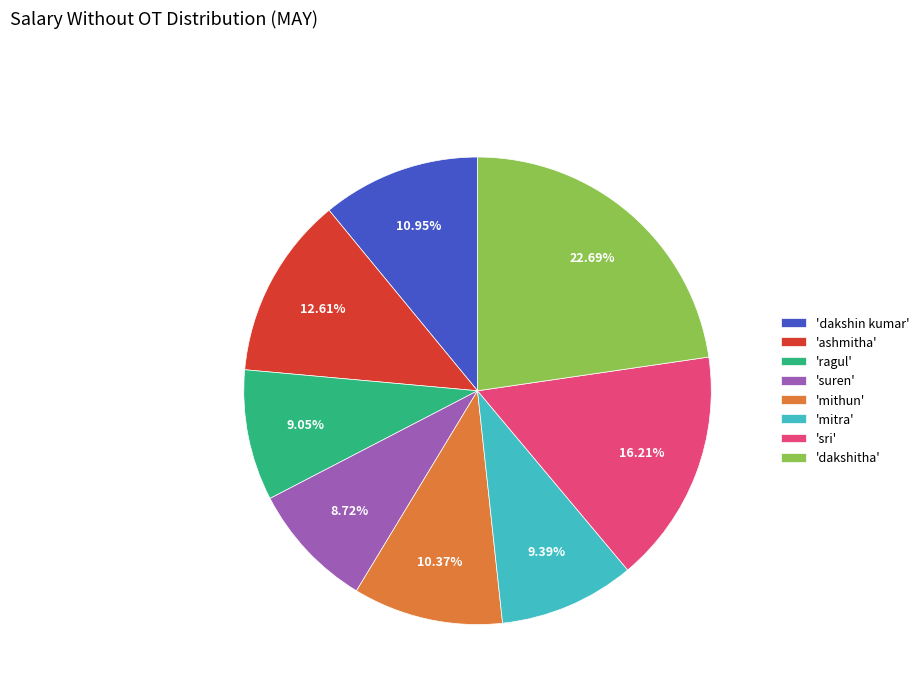

Does 'ashmitha' represent more than half of the total?

No